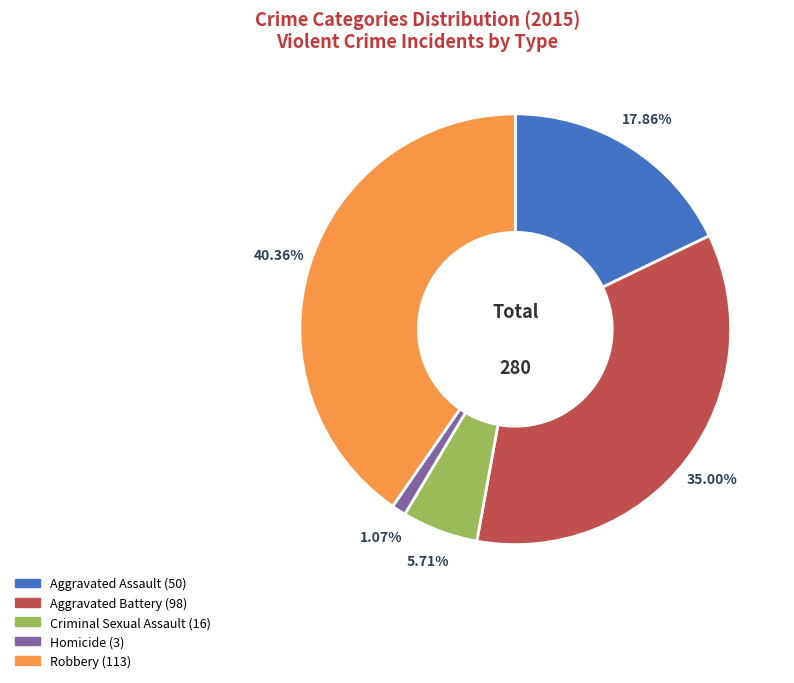

To the nearest percent, what portion does Aggravated Assault represent?

18%